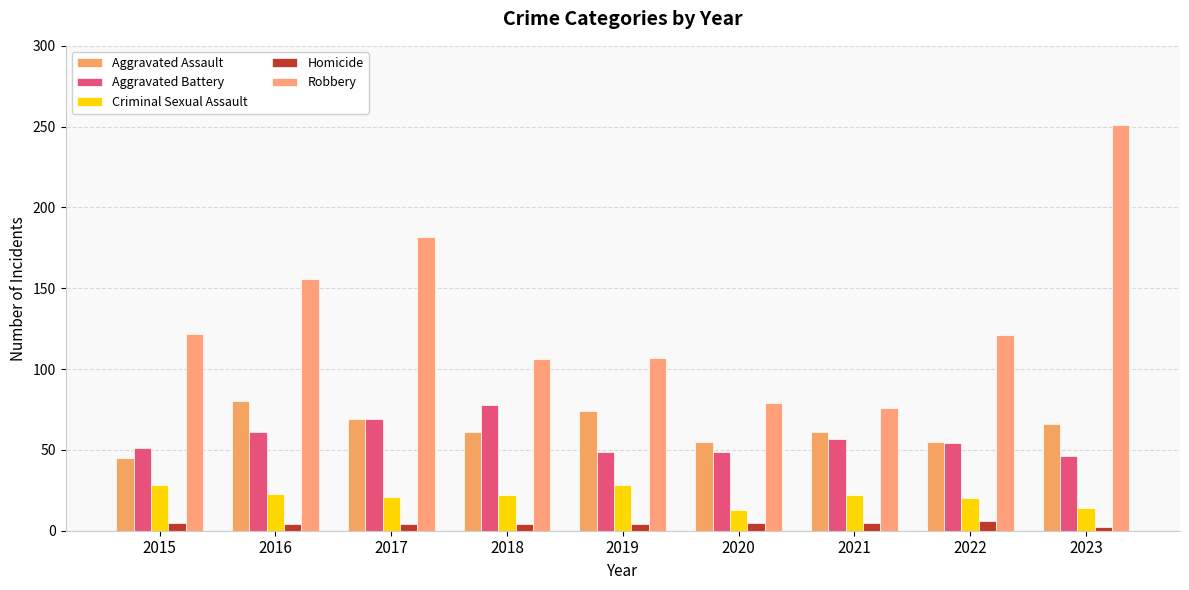

Reading left to right, extract all data points from this chart.

Aggravated Assault: 45	80	69	61	74	55	61	55	66
Aggravated Battery: 51	61	69	78	49	49	57	54	46
Criminal Sexual Assault: 28	23	21	22	28	13	22	20	14
Homicide: 5	4	4	4	4	5	5	6	2
Robbery: 122	156	182	106	107	79	76	121	251